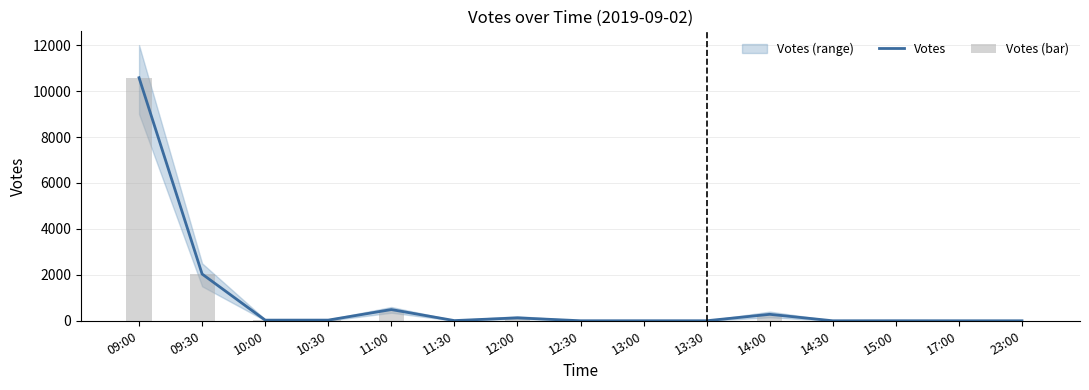

What position from the left is 17:00?

14